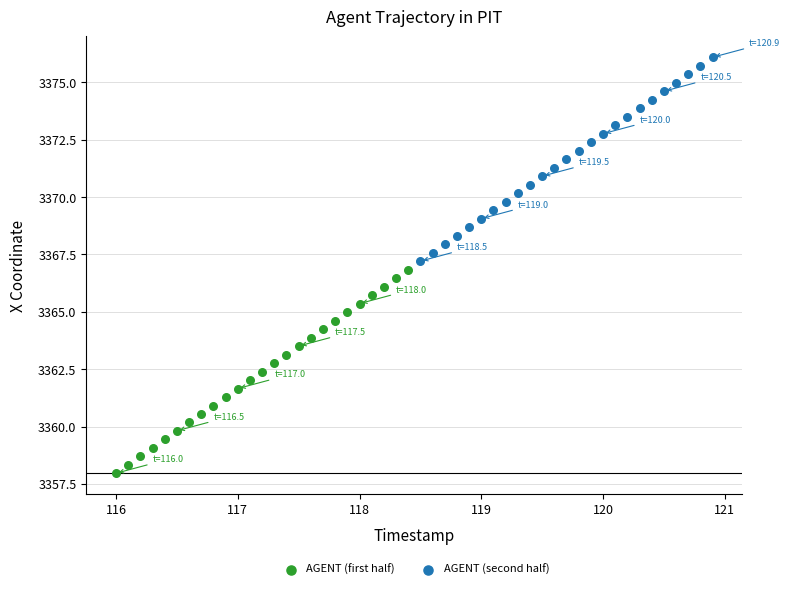

Which series contains the highest Y value?

AGENT (second half)